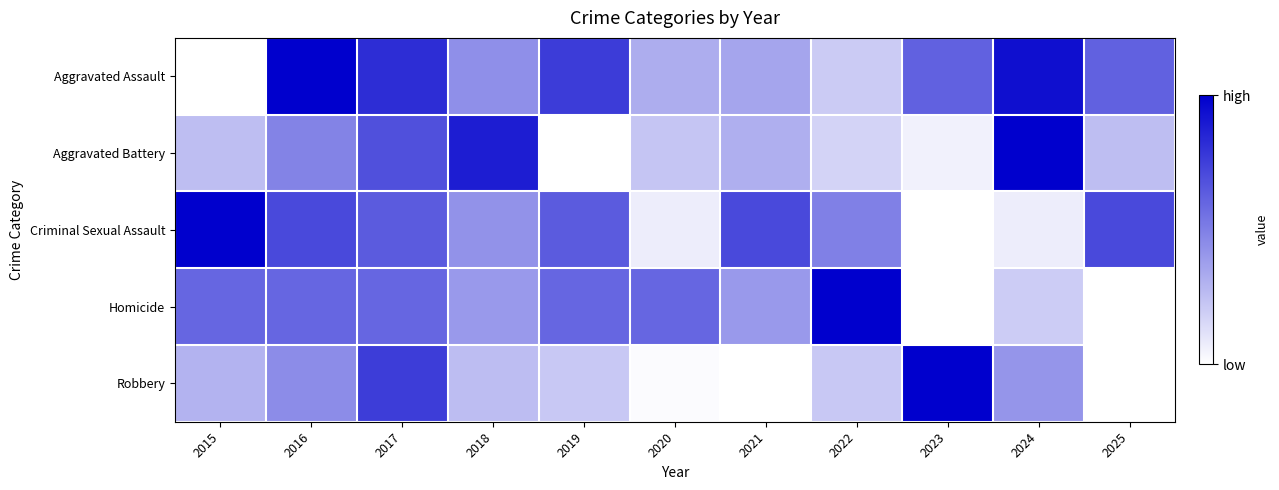

What is the difference between the highest and lowest values at 2020?

0.6